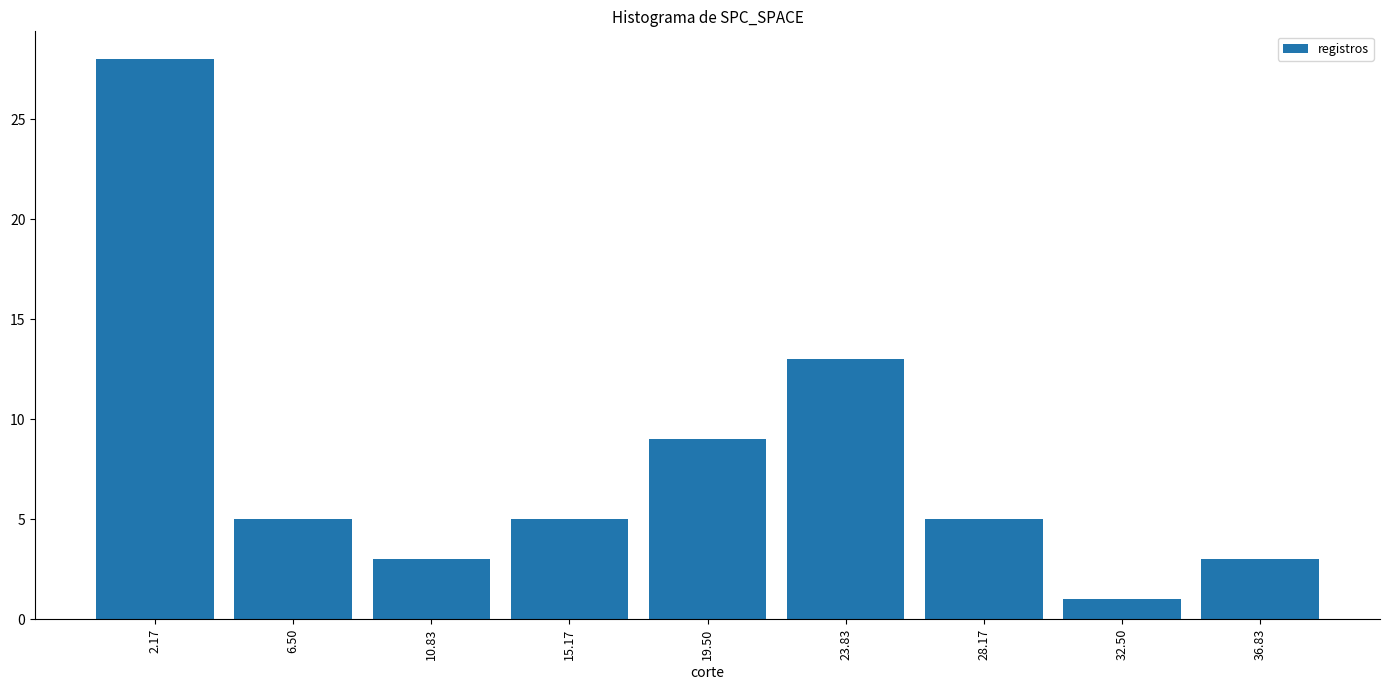

Reading left to right, list every bar in this chart as the range it spans on the x-axis followed by its height. Neither the bar edges nor the heights are printed on the chart, so give them approximately, as read against the axes.

0.0 to 4.5: 28
4.5 to 8.5: 5
8.5 to 13.0: 3
13.0 to 17.5: 5
17.5 to 21.5: 9
21.5 to 26.0: 13
26.0 to 30.5: 5
30.5 to 34.5: 1
34.5 to 39.0: 3